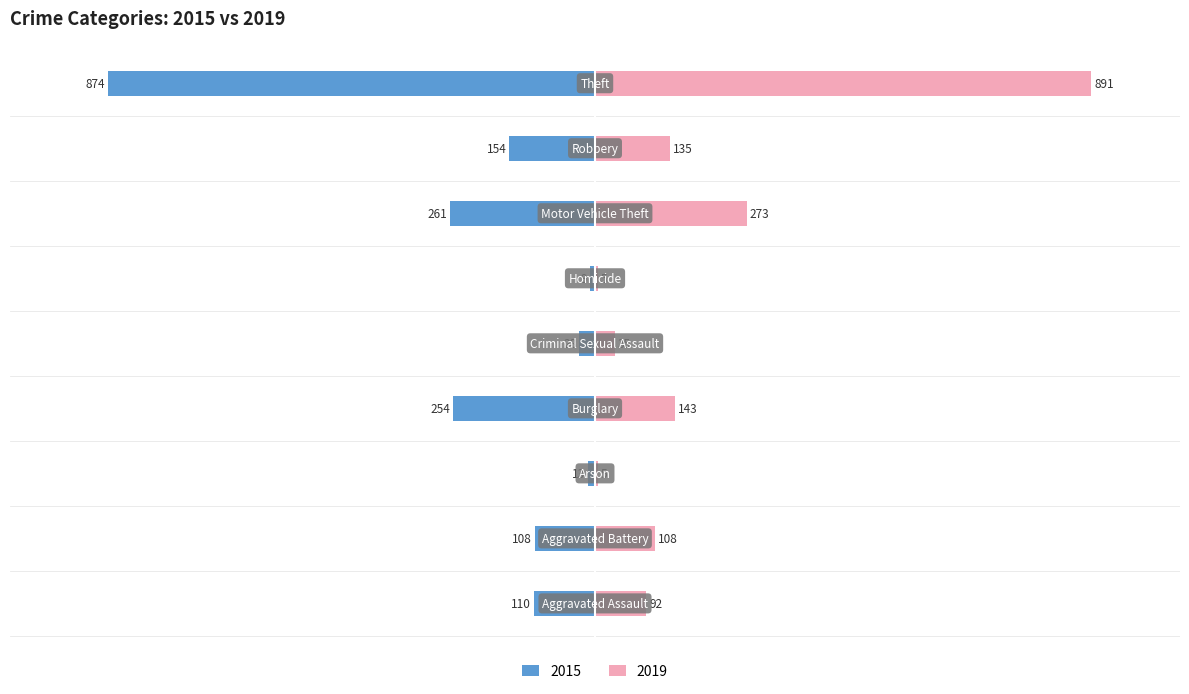

Rank the series at Criminal Sexual Assault from lowest to highest value.

2015, 2019